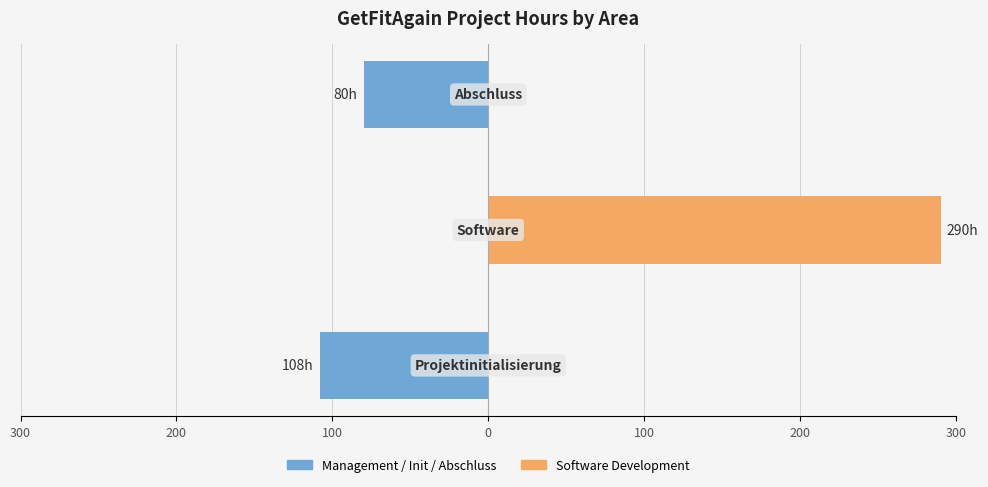

Is it true that Software Development equals 0 at 300?

True